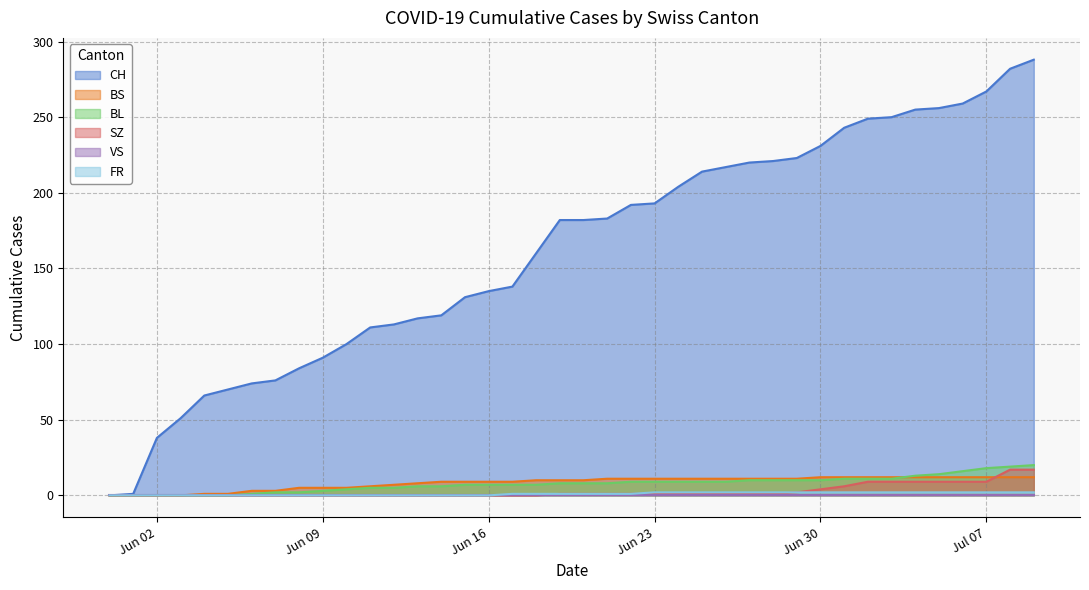

Which series has the largest total across all categories?

CH